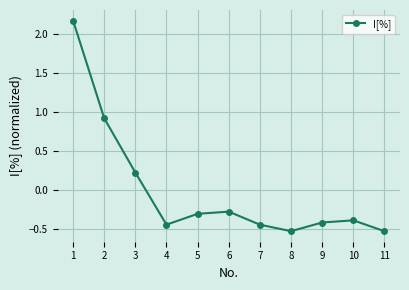

The chart shows a value of 0.4 at 3. True or false?

False